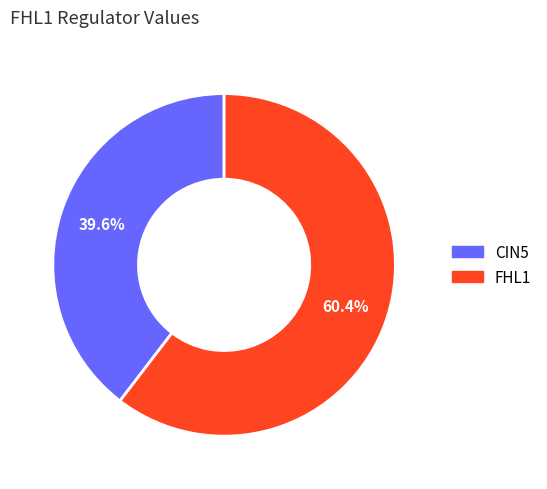

How many slices are in this pie chart?

2